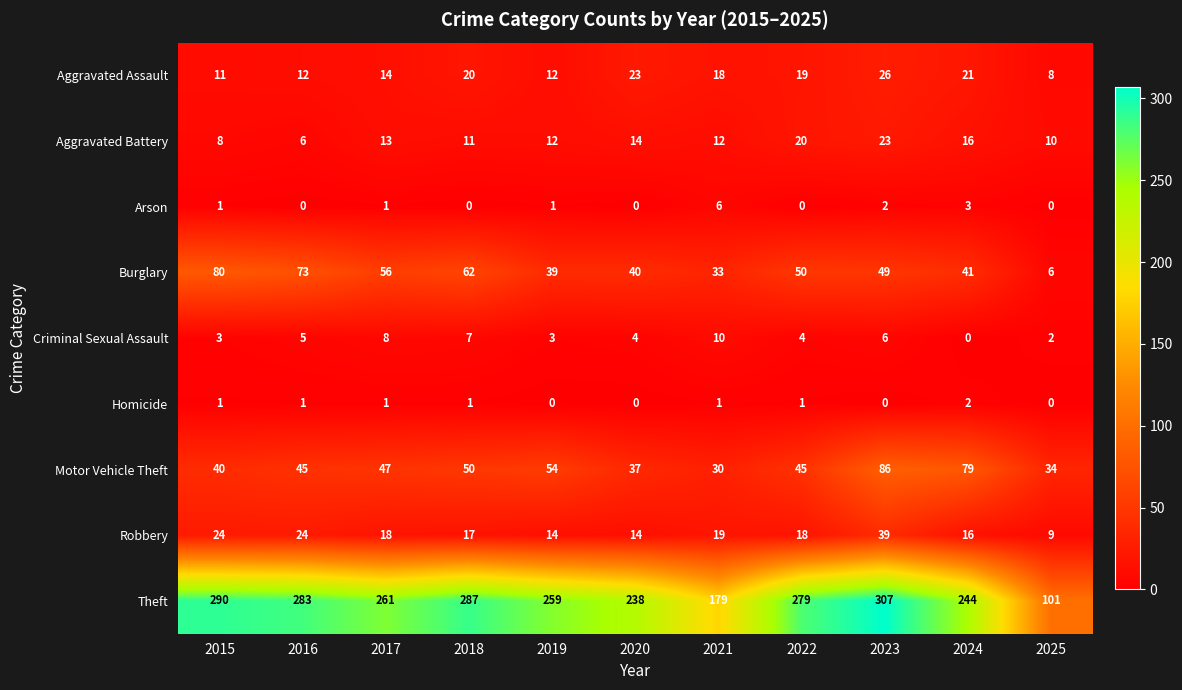

At which label does Criminal Sexual Assault reach its peak?

2021